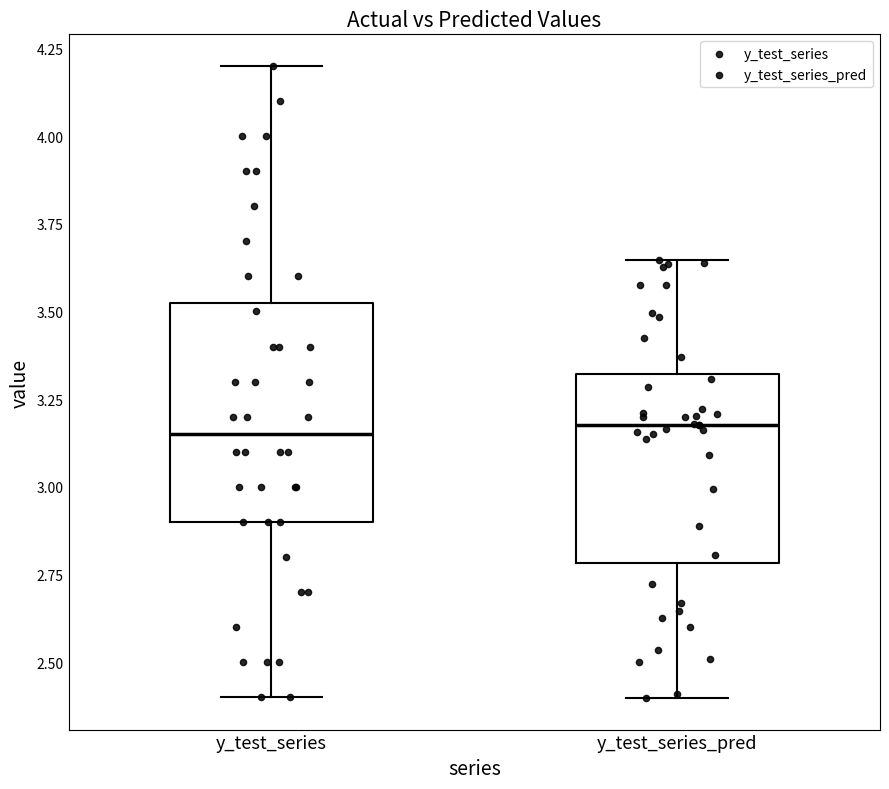

Reading left to right, transcribe this box plot: for each box, give where its median line is, the range the box spans, and where its two whiskers end, as read against the y-axis. The values are not printed on the chart, so give them approximately, as read against the axis.

y_test_series: median 3.15, box 2.90 to 3.55, whiskers 2.40 to 4.20
y_test_series_pred: median 3.20, box 2.80 to 3.30, whiskers 2.40 to 3.65